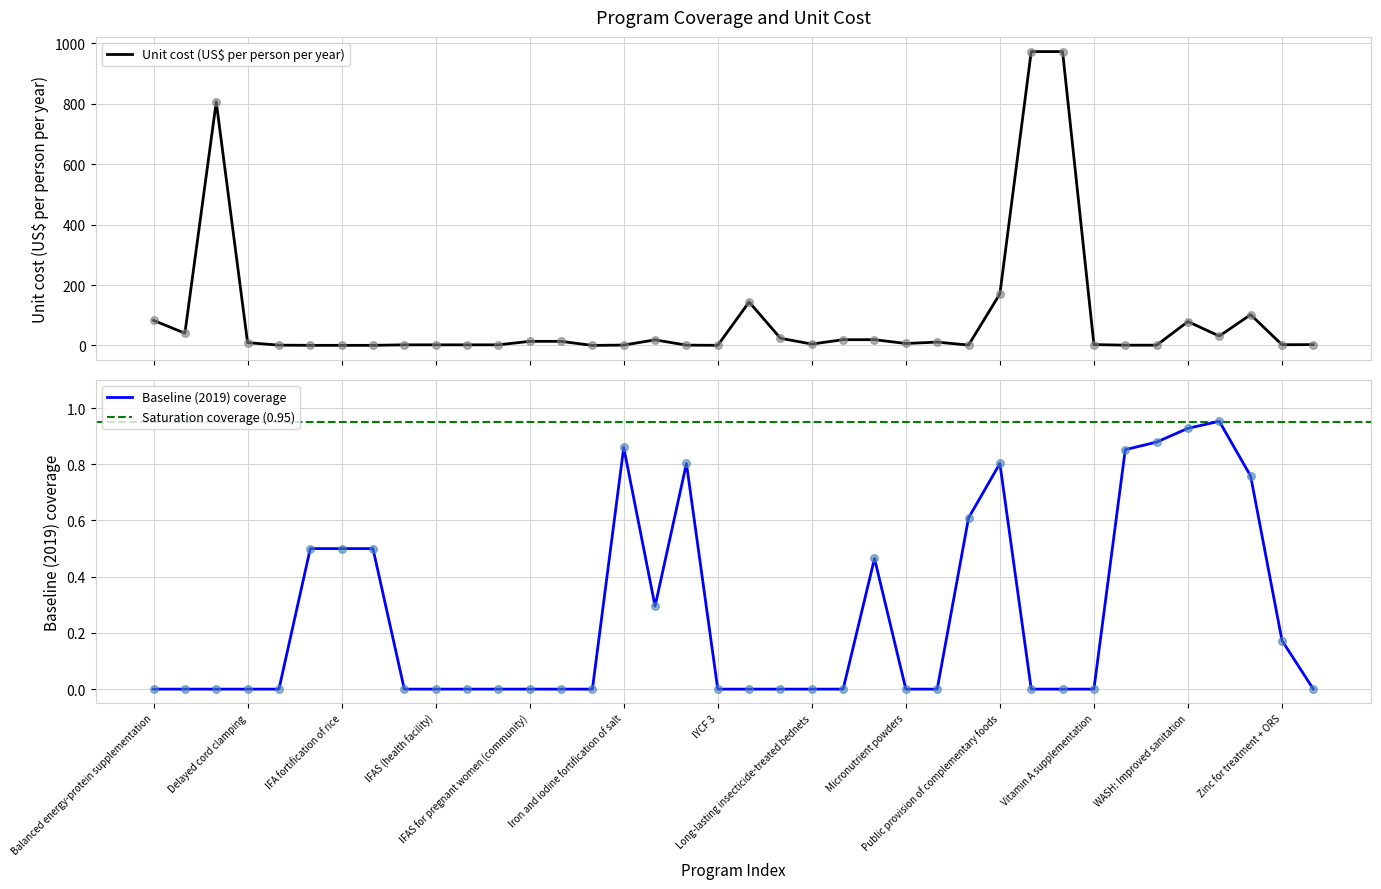

Which series reaches the minimum Y coordinate?

Baseline (2019) coverage